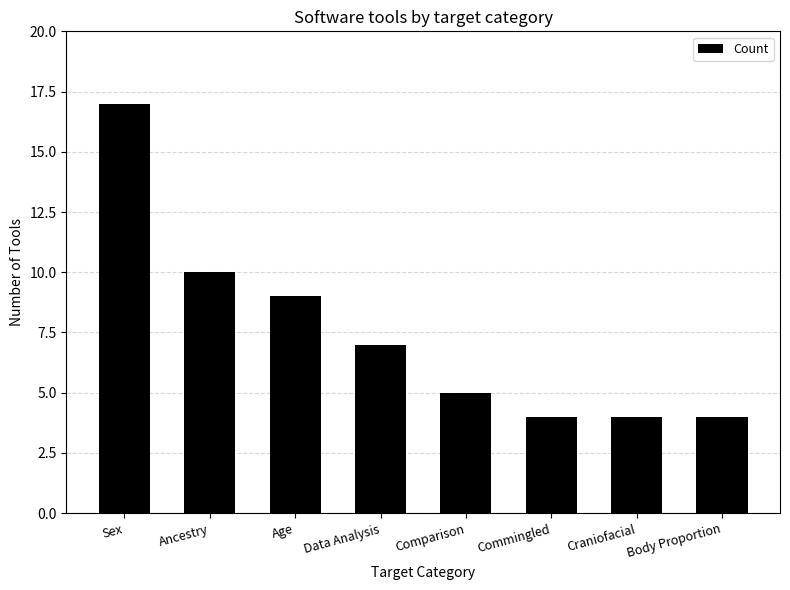

How many data points does each series have?

8